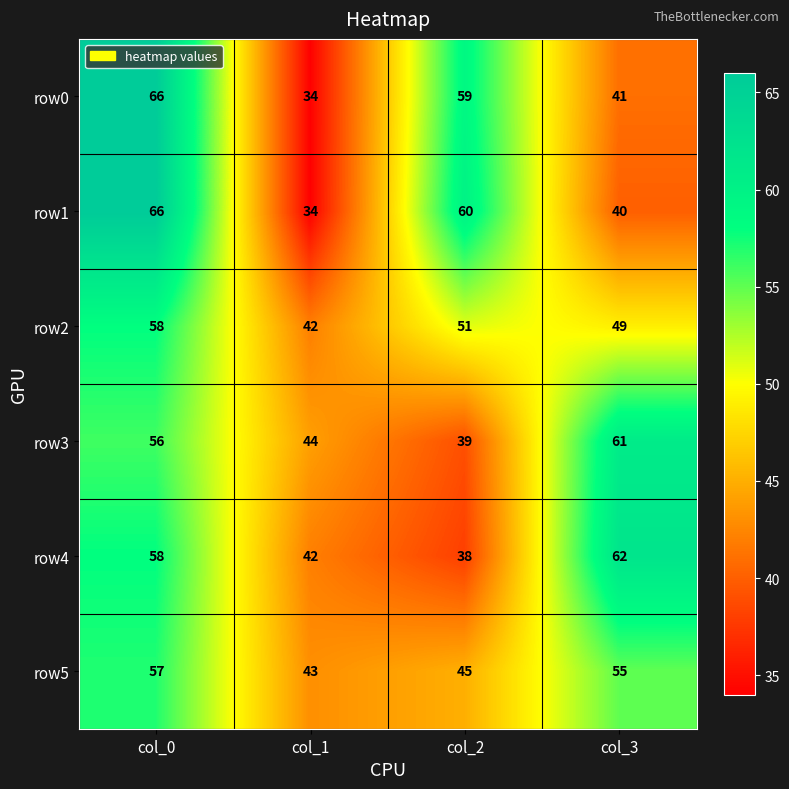

What is the average value of the row5 series?

50